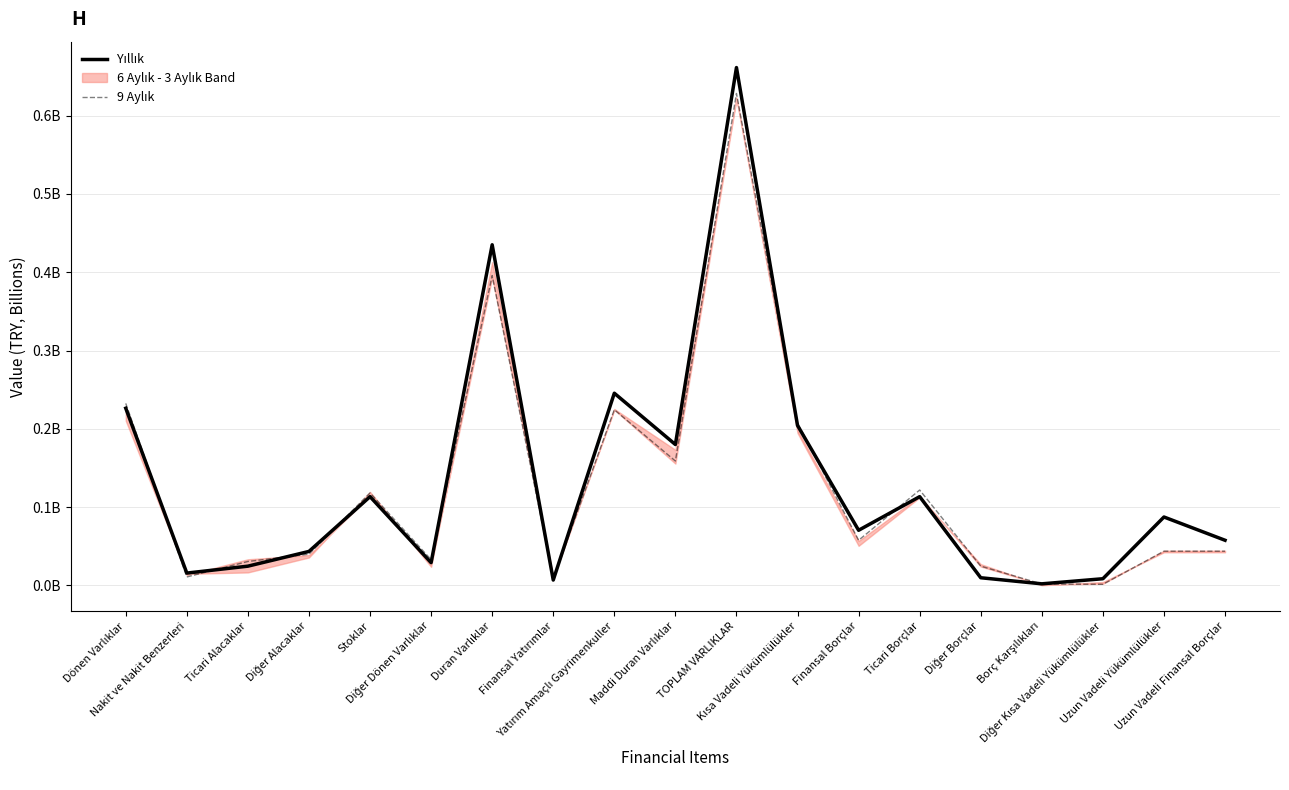

What is the maximum value shown in the chart?

661406513